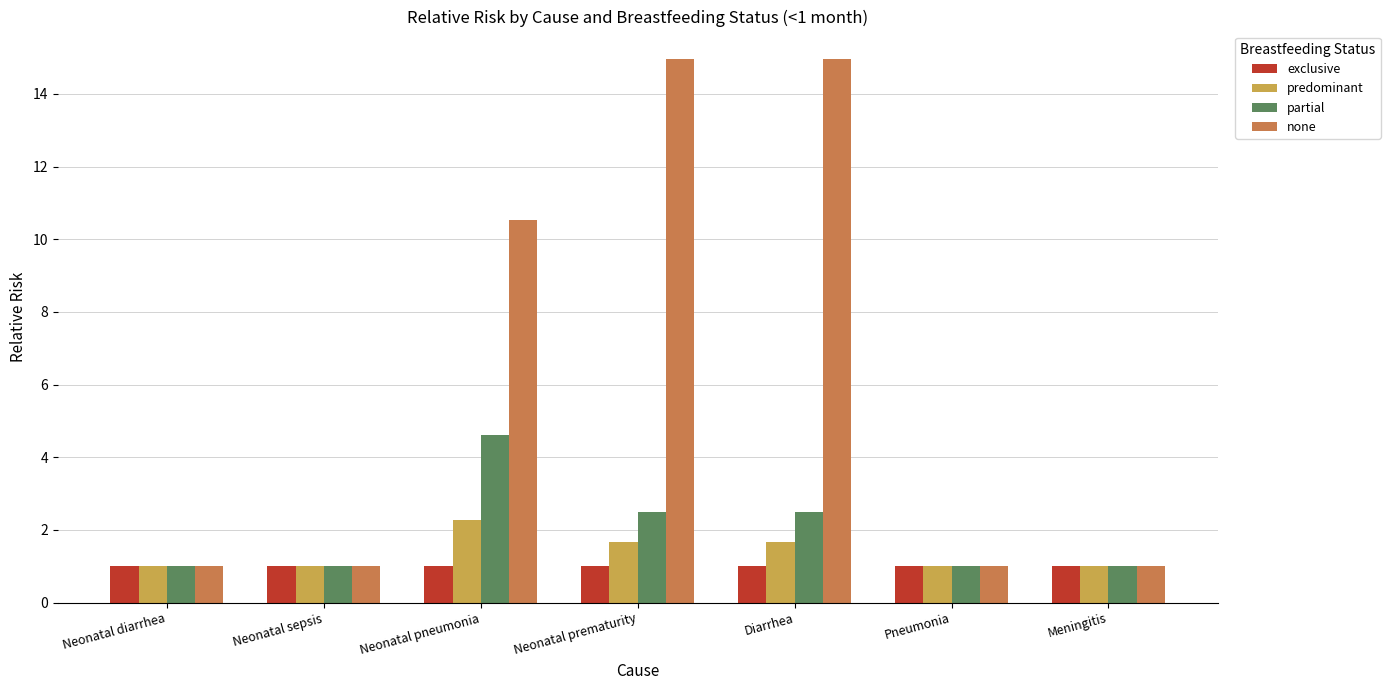

At how many categories does at least one series exceed 6?

3